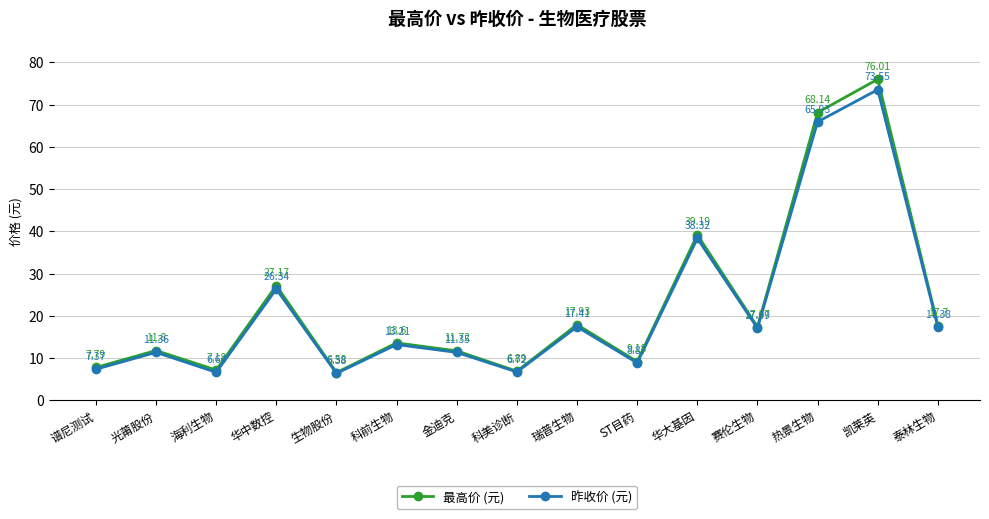

Where is the first local maximum for 昨收价 (元)?

光莆股份